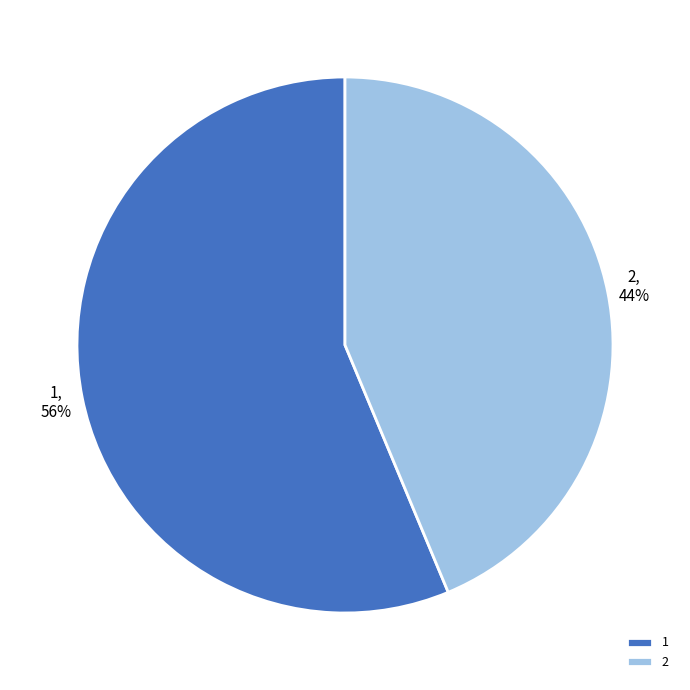

Which category accounts for the majority?

1